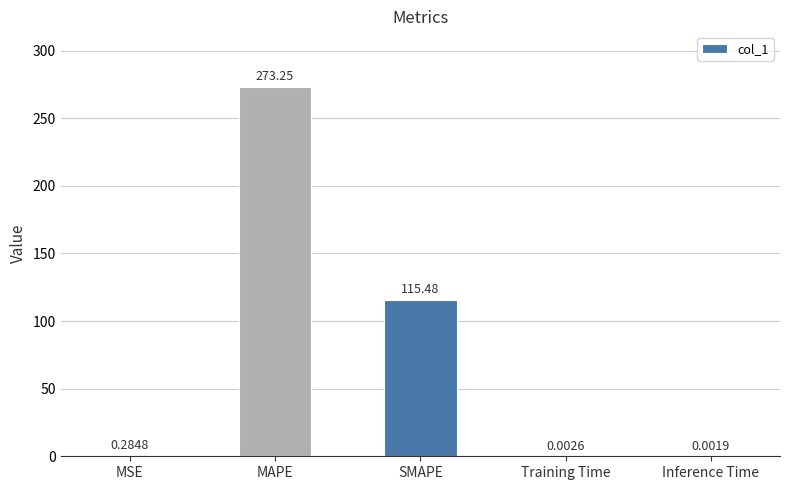

What is the sum of all values?

389.0